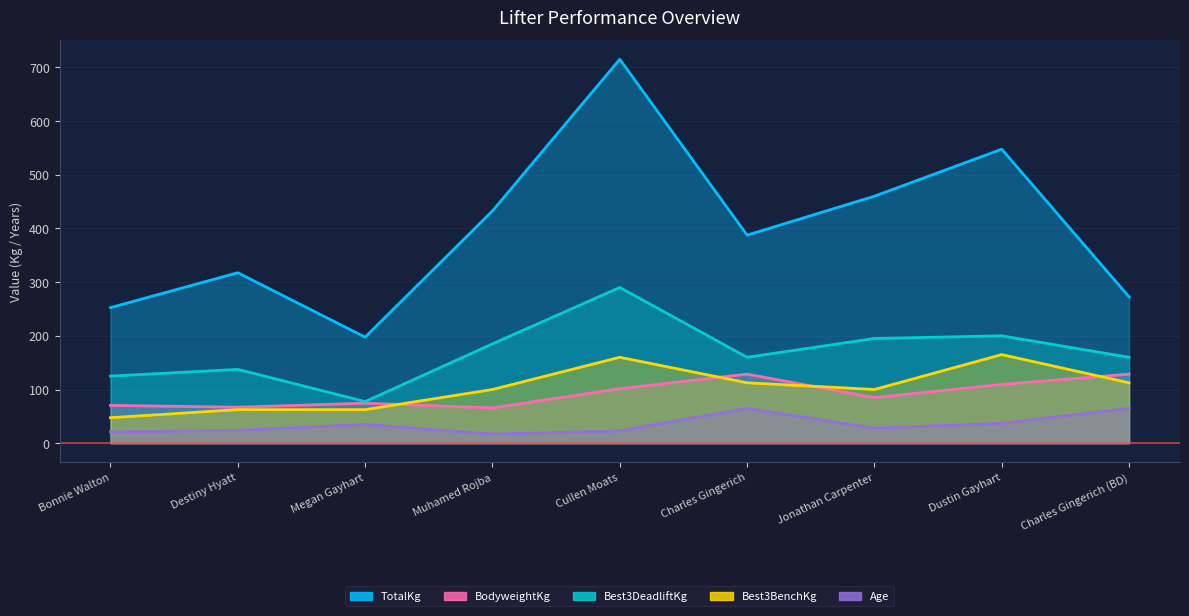

How many categories are shown in the chart?

9